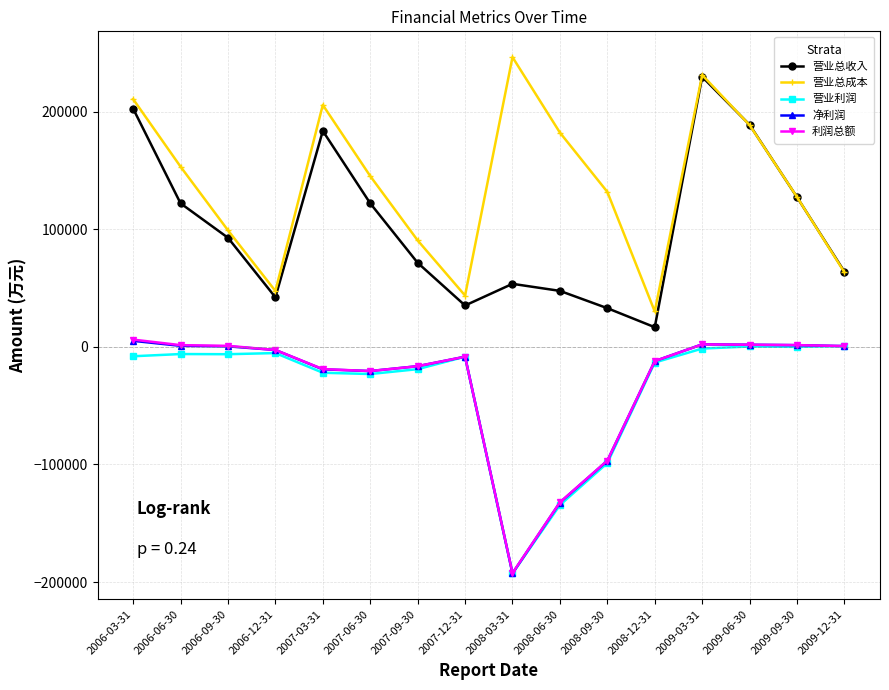

What is the minimum value shown in the chart?

-192723